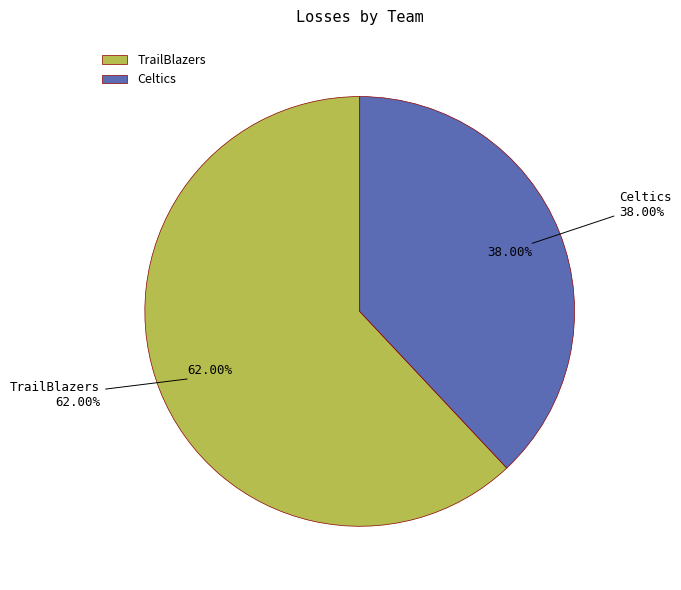

What percentage is the TrailBlazers slice, to the nearest percent?

62%